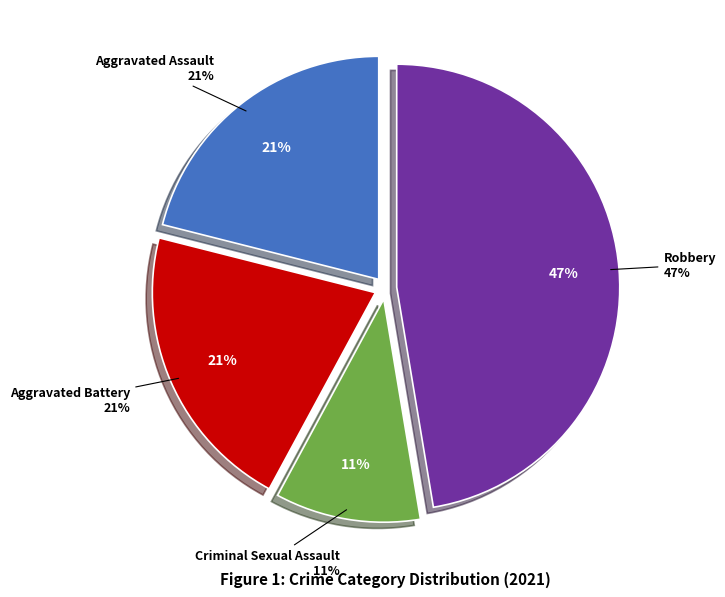

To the nearest percent, what portion does Aggravated Assault represent?

21%